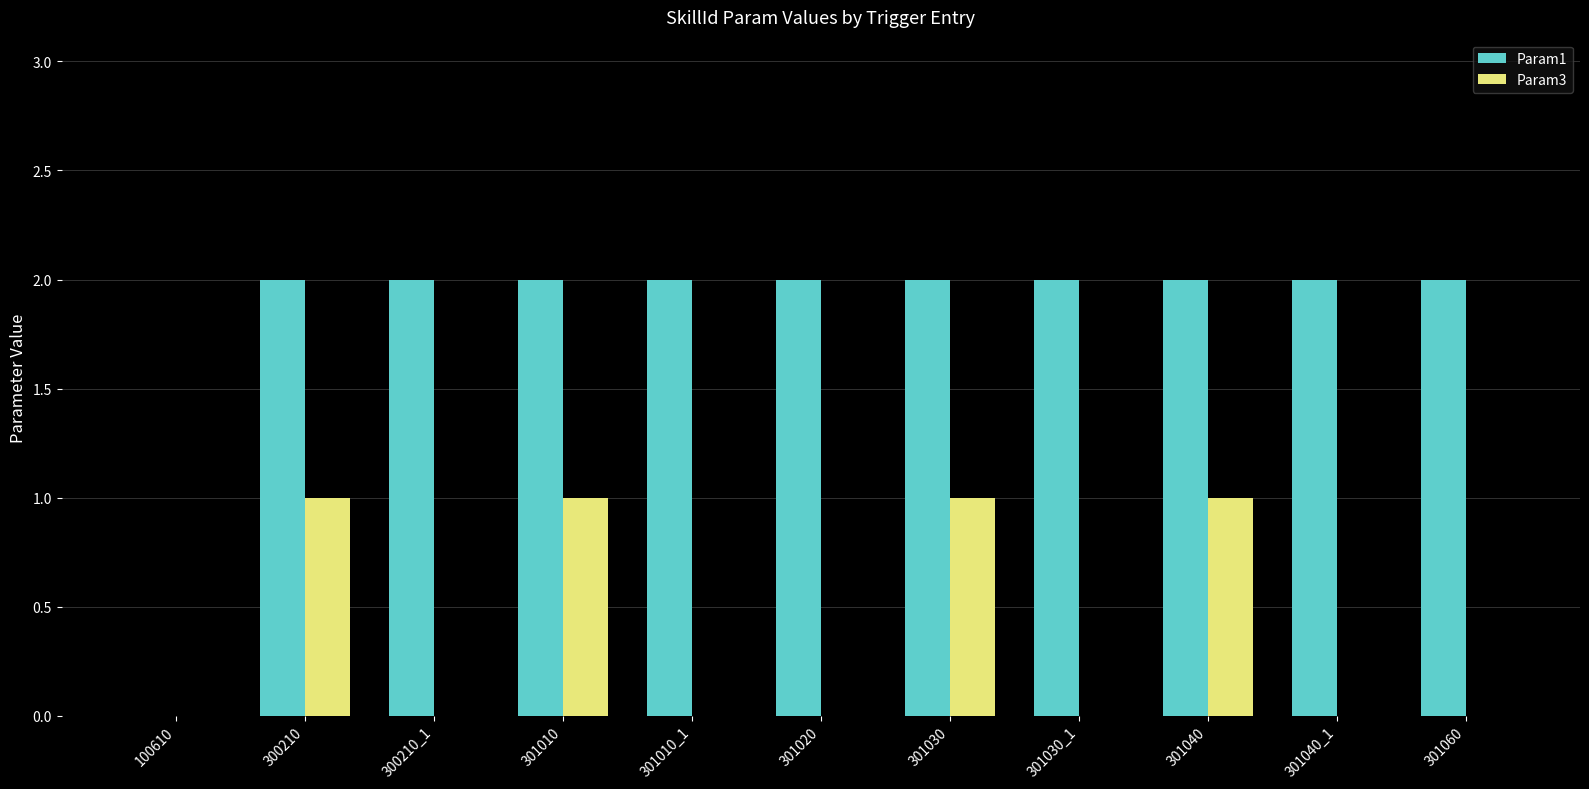

Which series has the largest total across all categories?

Param1